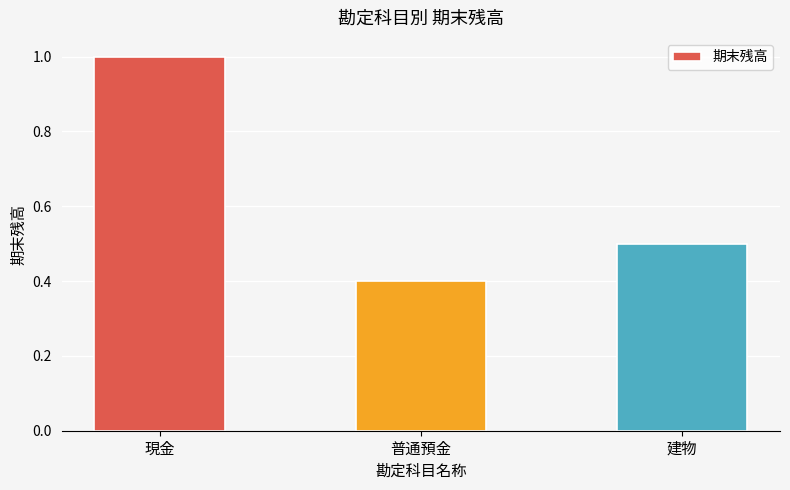

Reading right to left, extract all data points from this chart.

0.5	0.4	1.0